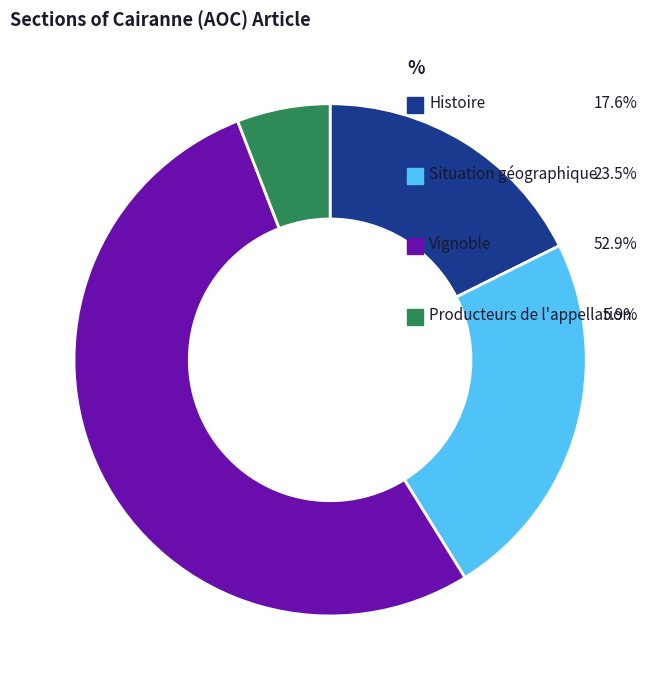

To the nearest percent, what portion does Histoire represent?

18%